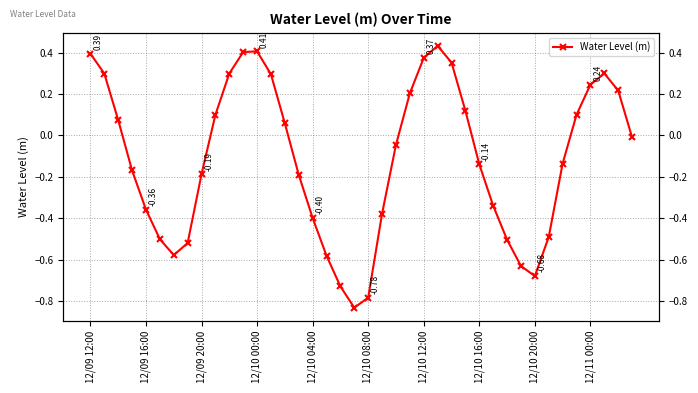

How many lines are shown in the chart?

1